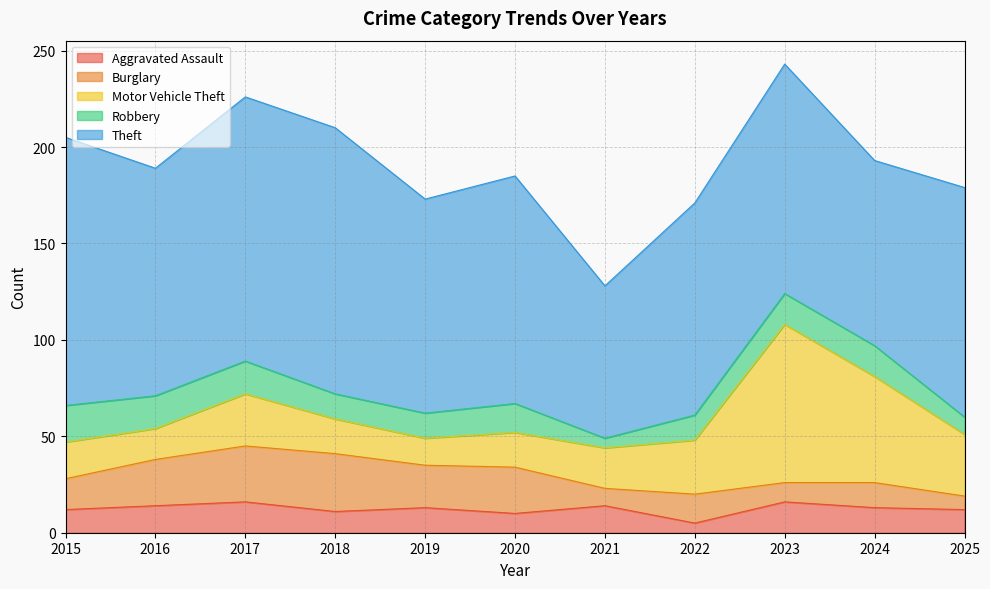

What is the average value of the Motor Vehicle Theft series?

30